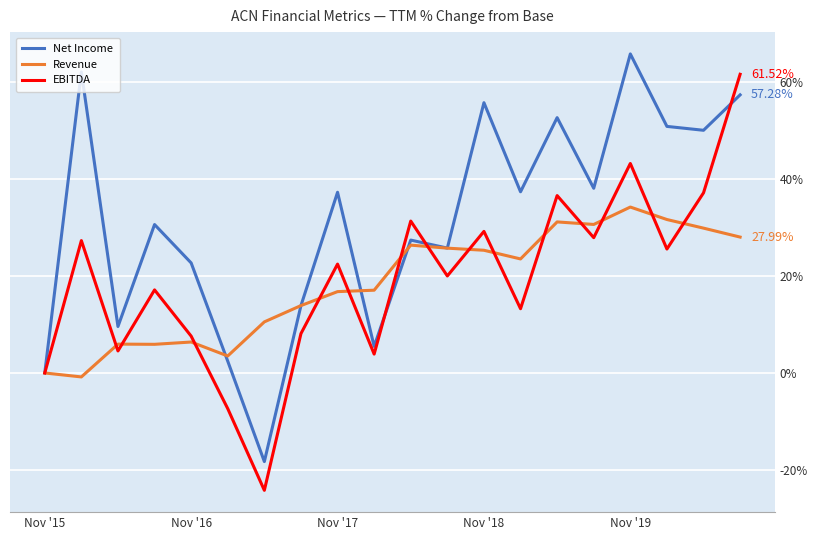

Which category has the lowest value across all series?

6